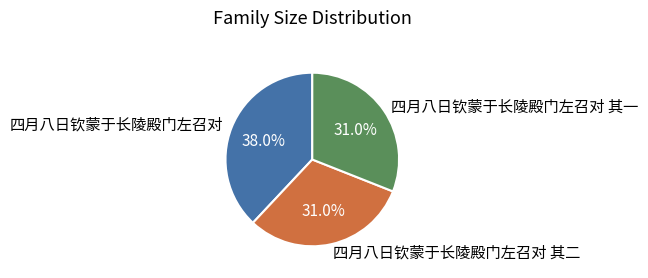

To the nearest percent, what is the combined percentage of 四月八日钦蒙于长陵殿门左召对 其二 and 四月八日钦蒙于长陵殿门左召对 其一?

62%